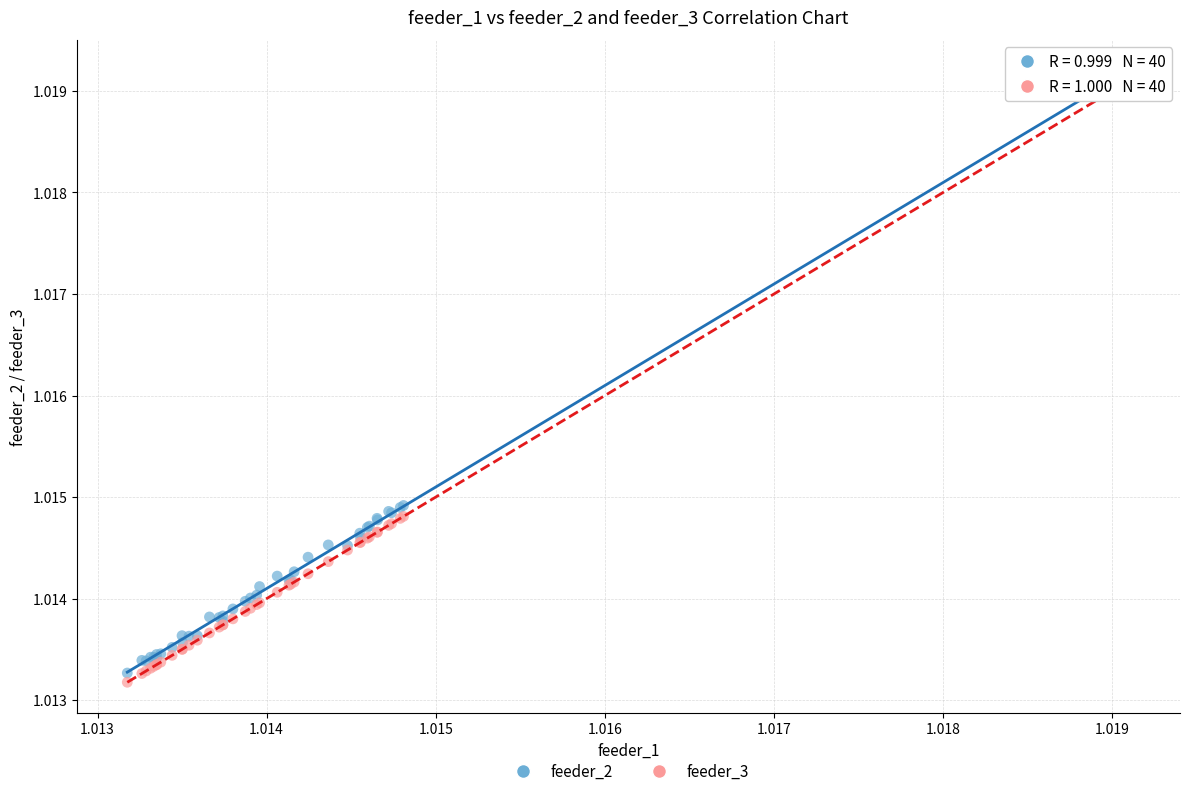

Which series has the widest spread of Y values?

feeder_3